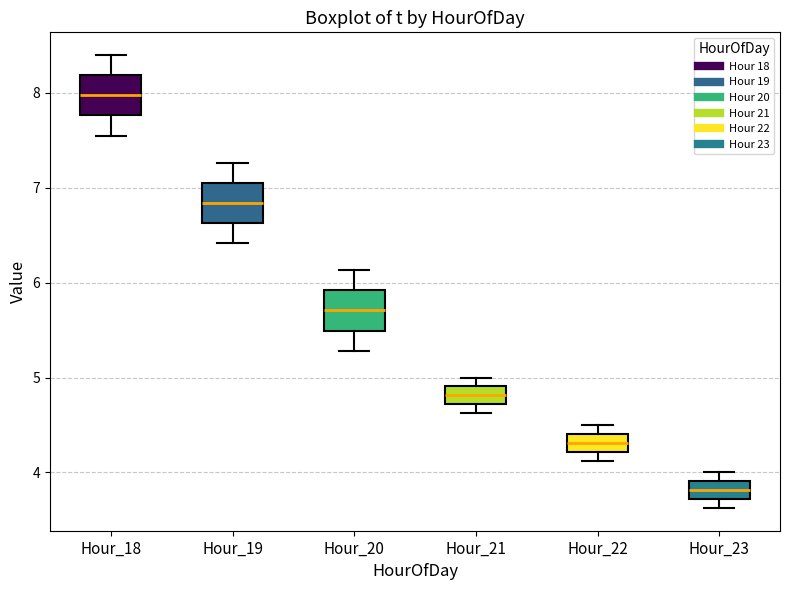

Reading left to right, transcribe this box plot: for each box, give where its median line is, the range the box spans, and where its two whiskers end, as read against the y-axis. The values are not printed on the chart, so give them approximately, as read against the axis.

Hour_18: median 8.0, box 7.8 to 8.2, whiskers 7.6 to 8.4
Hour_19: median 6.8, box 6.6 to 7.1, whiskers 6.4 to 7.3
Hour_20: median 5.7, box 5.5 to 5.9, whiskers 5.3 to 6.1
Hour_21: median 4.8, box 4.7 to 4.9, whiskers 4.6 to 5.0
Hour_22: median 4.3, box 4.2 to 4.4, whiskers 4.1 to 4.5
Hour_23: median 3.8, box 3.7 to 3.9, whiskers 3.6 to 4.0